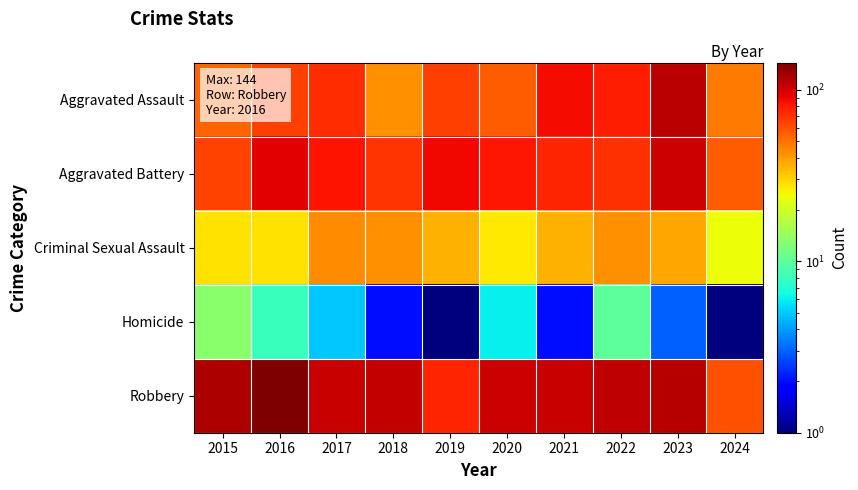

At how many categories does at least one series exceed 95?

8